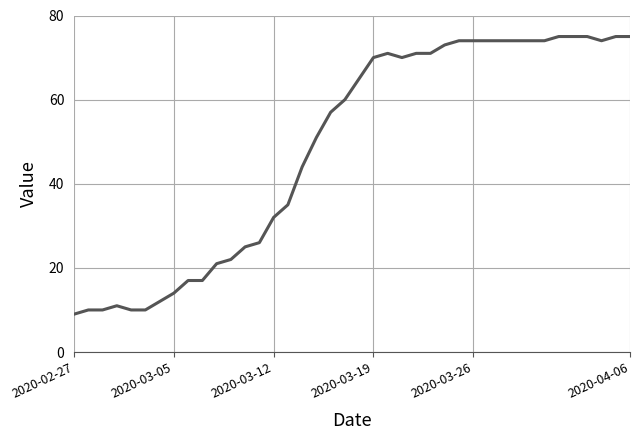

What is the difference between the maximum and minimum values?

66